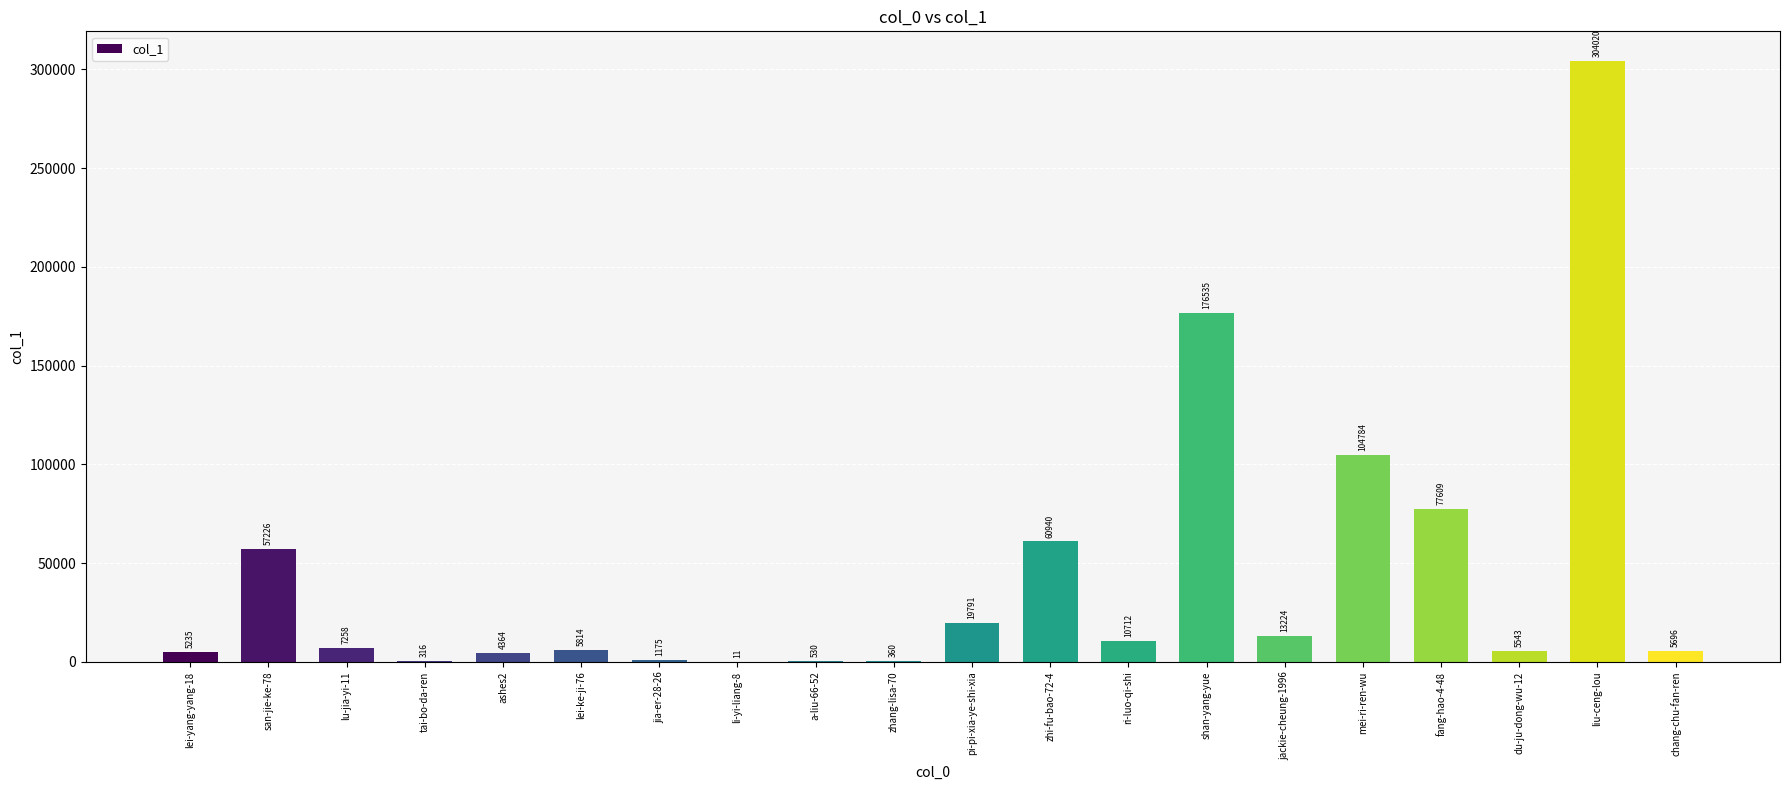

What is the sum of the values at mei-ri-ren-wu and lu-jia-yi-11?

112042